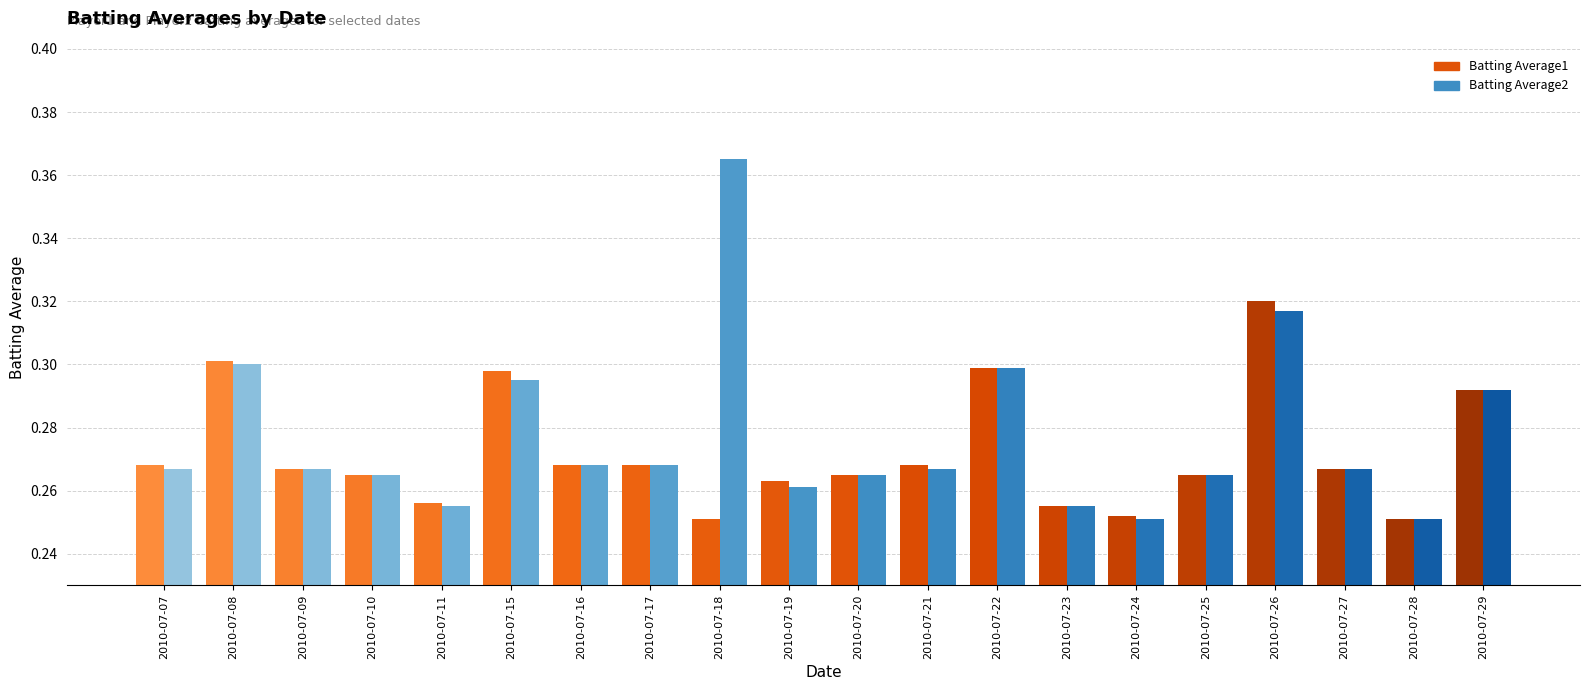

Which series has the largest total across all categories?

Batting Average2